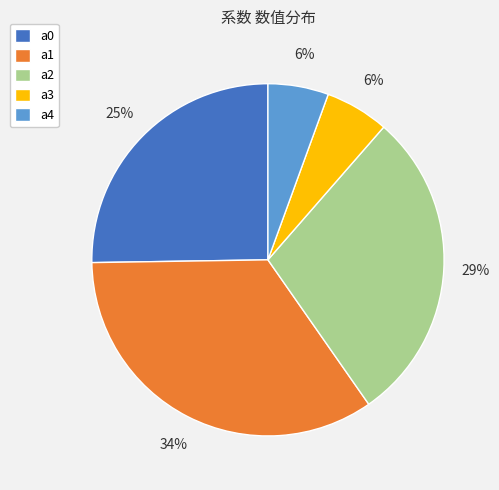

What percentage is the a4 slice, to the nearest percent?

6%